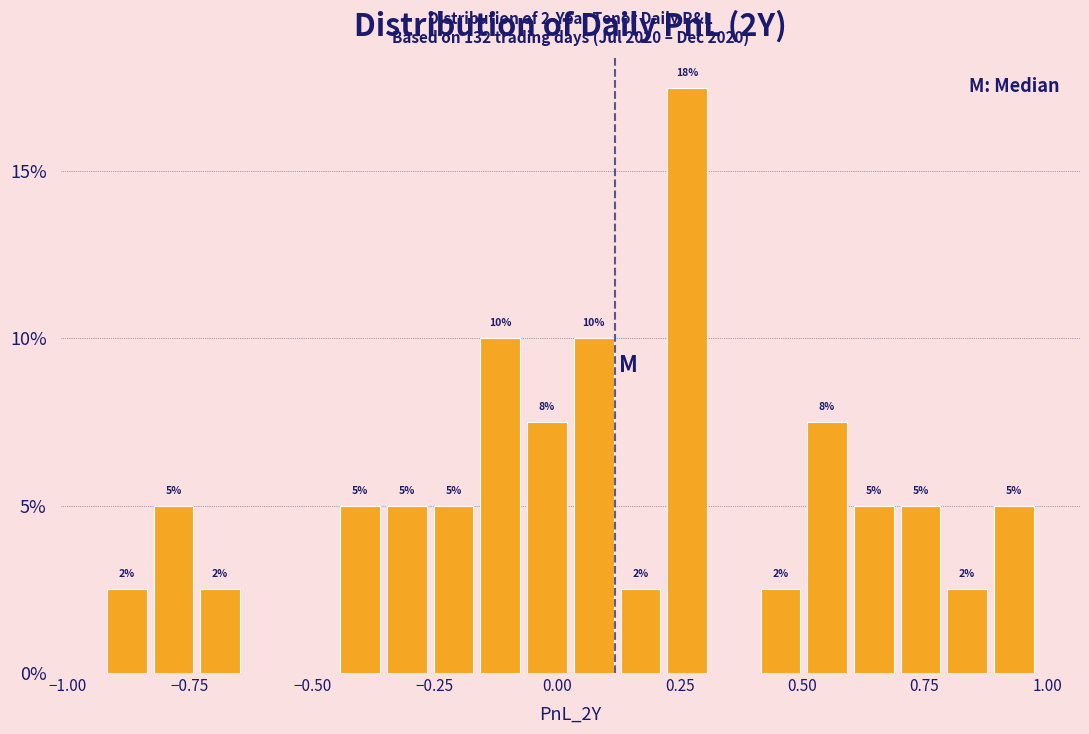

Around what value on the x-axis is the tallest bar? Give the approximate position of its centre, as read against the axis.

0.25